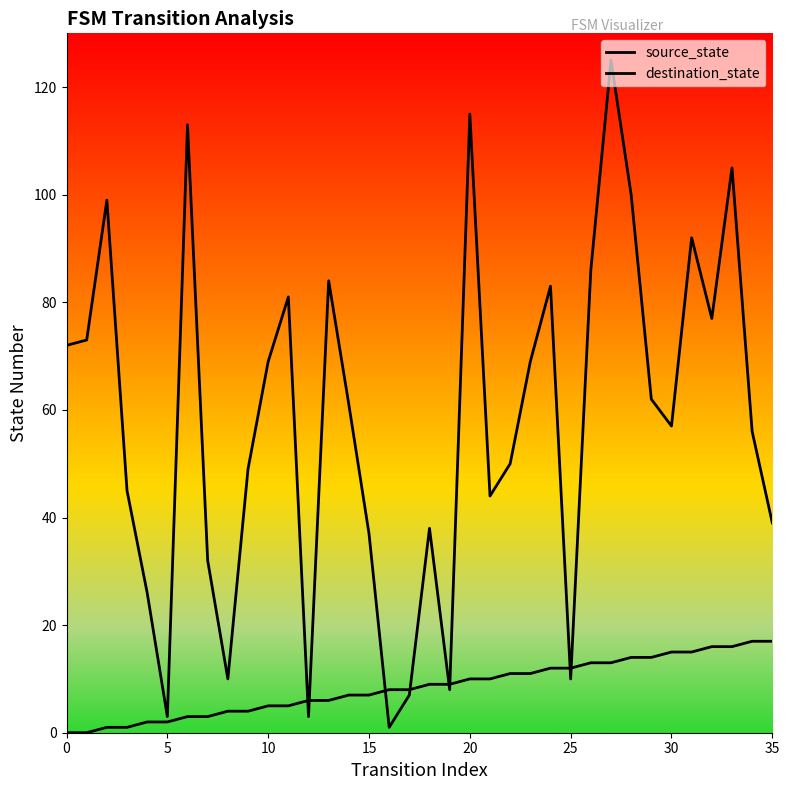

At which category is the sum across all series the highest?

27